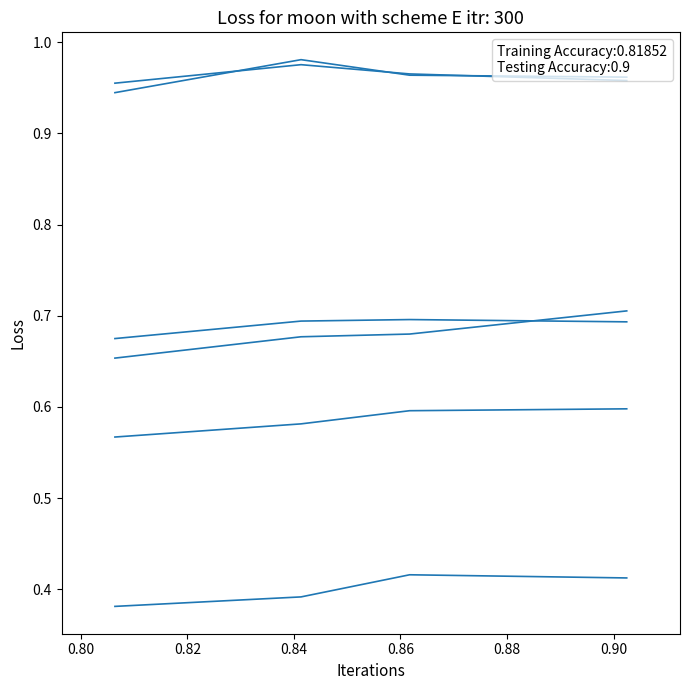

Is this an area chart (filled region under the line)?

No